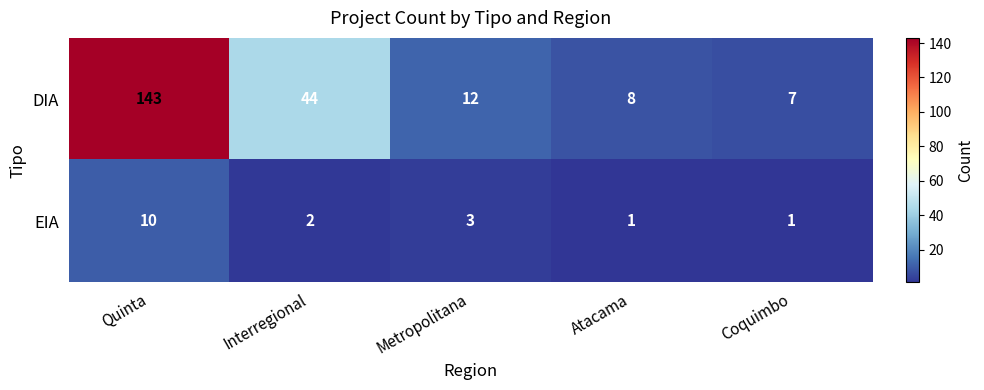

At which label does EIA reach its peak?

Quinta